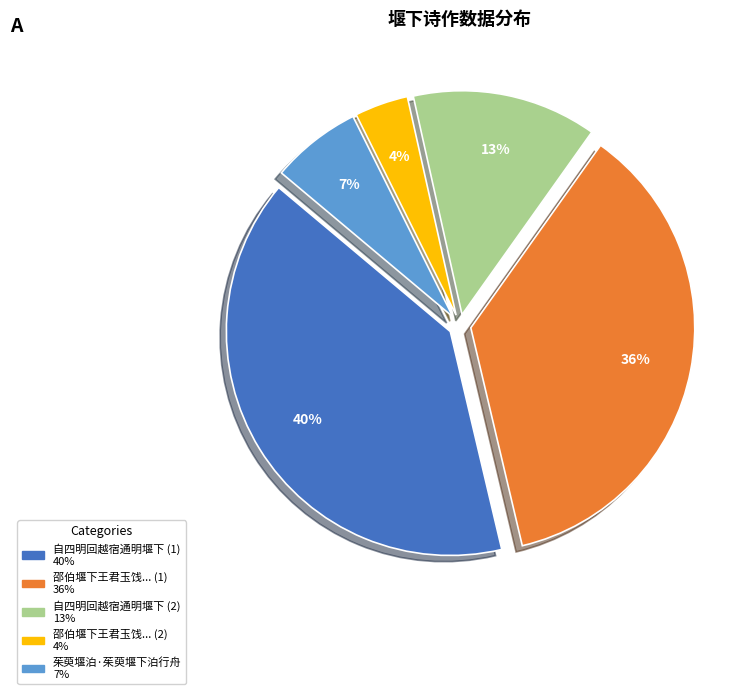

Is there any slice that represents more than half of the pie?

No